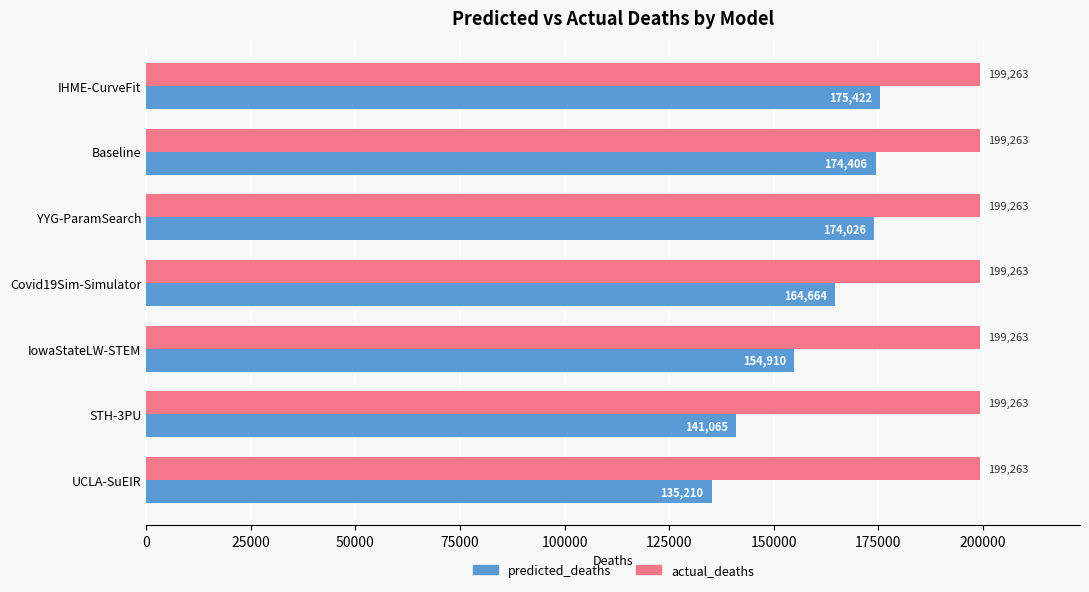

Which series has the largest total across all categories?

actual_deaths